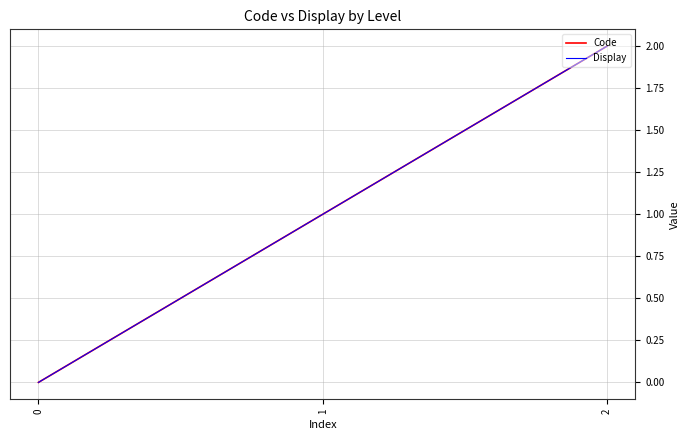

Is this an area chart (filled region under the line)?

No